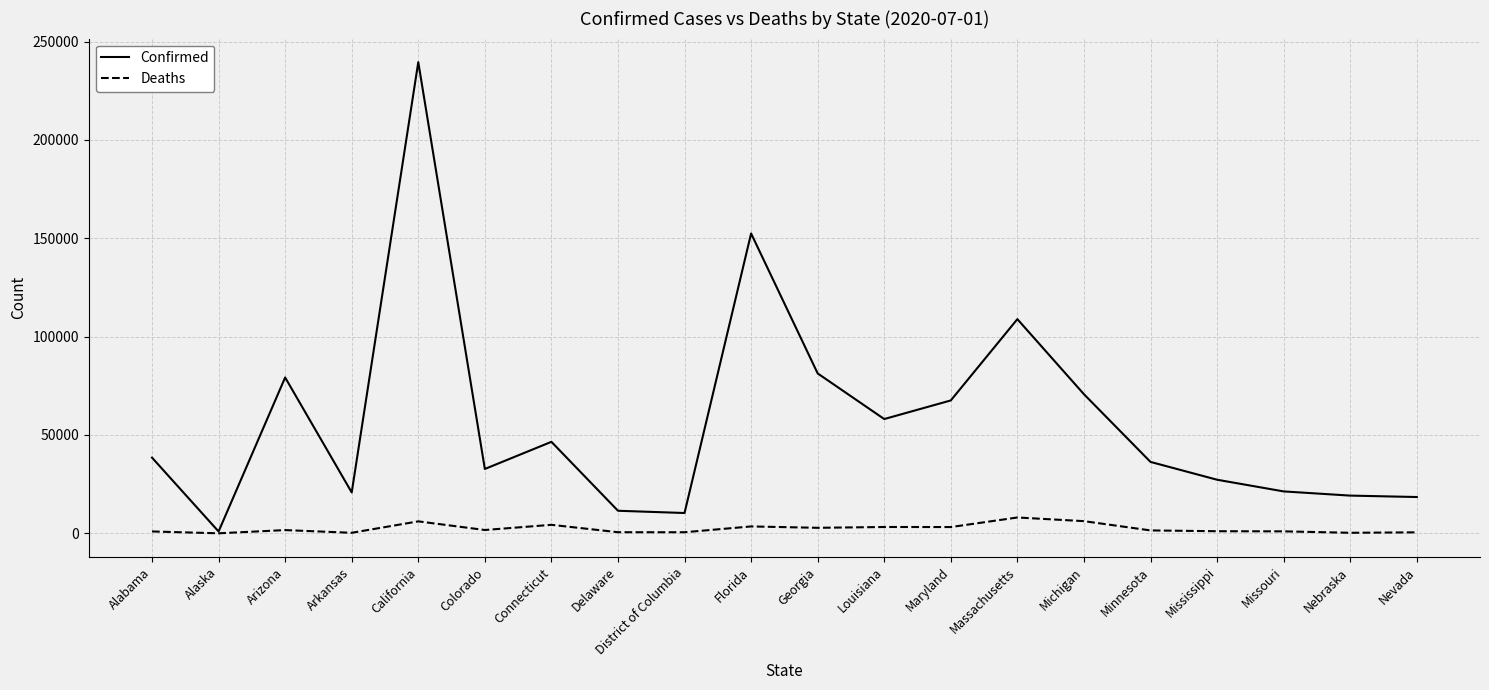

Is the value of Deaths at District of Columbia greater than the value of Confirmed at Delaware?

No